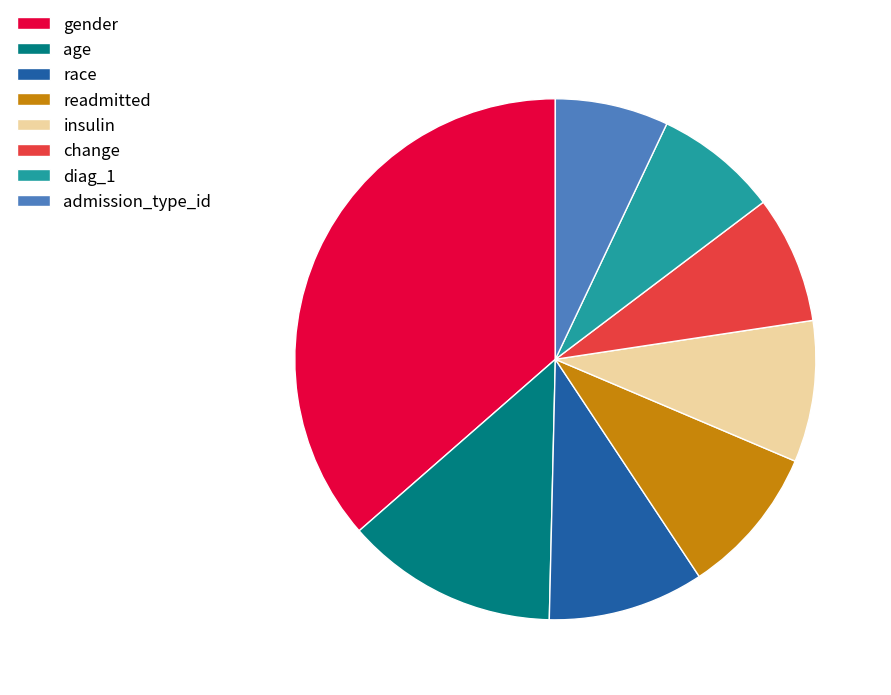

Do change and race together represent more than half of the pie?

No